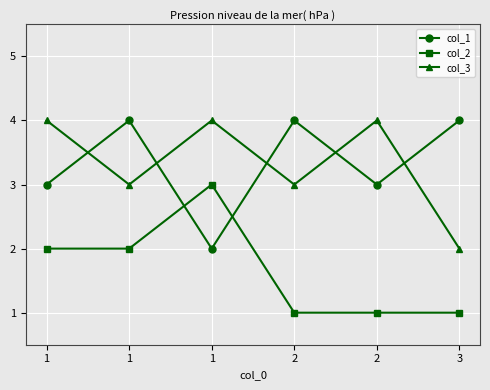

How many distinct data groups are displayed?

3